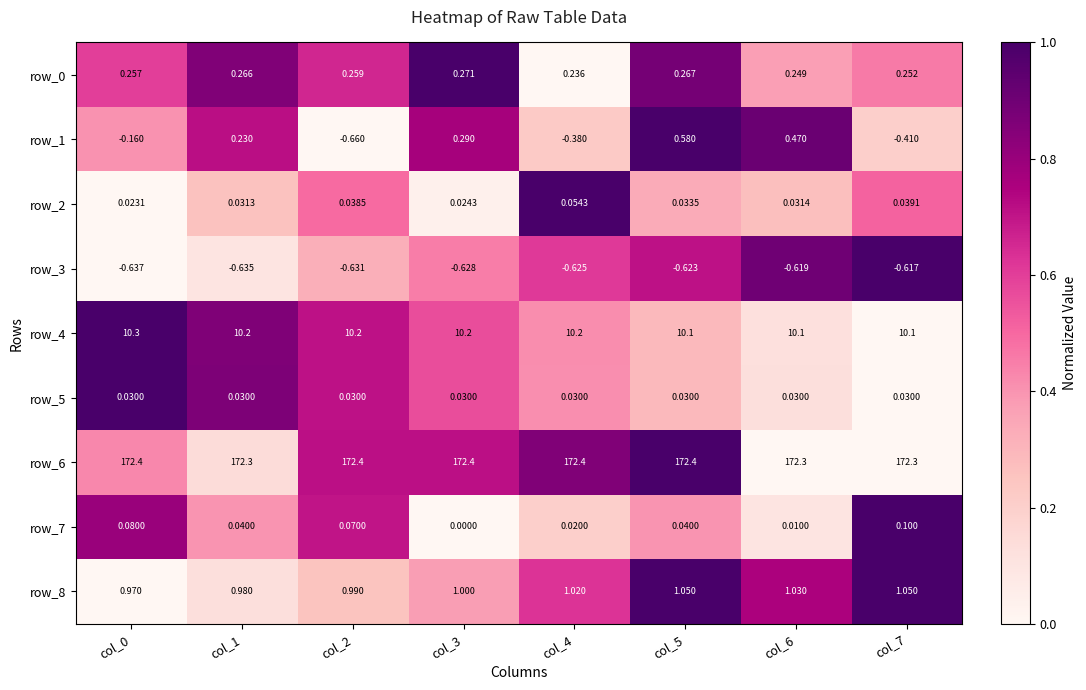

Is the value of row_0 at col_1 greater than the value of row_4 at col_4?

No